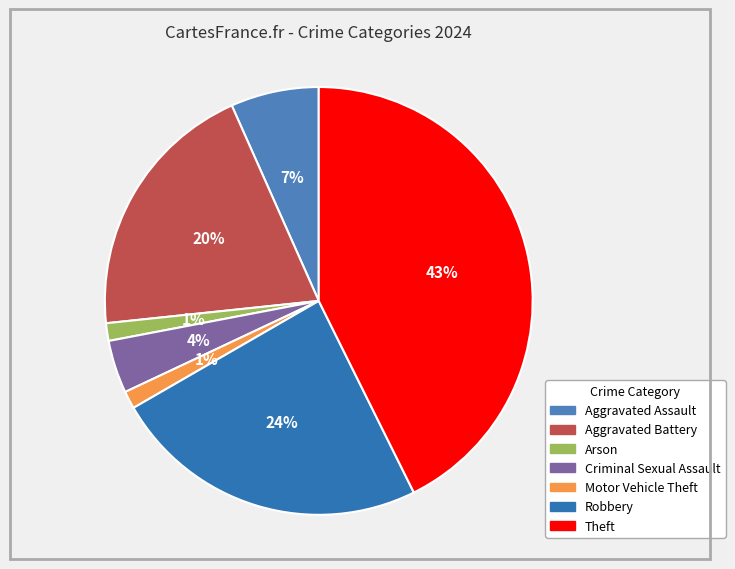

How many slices are in this pie chart?

7